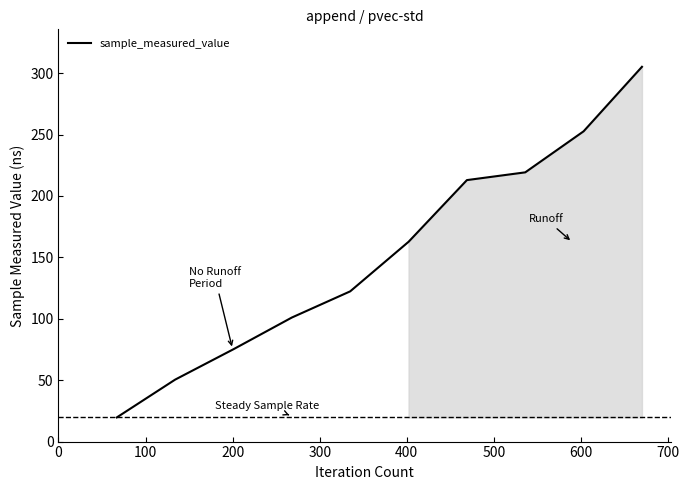

Reading right to left, transcribe all the data shown in this chart.

305.2	252.6	219.2	212.9	162.7	122.3	101.0	75.2	50.4	19.7